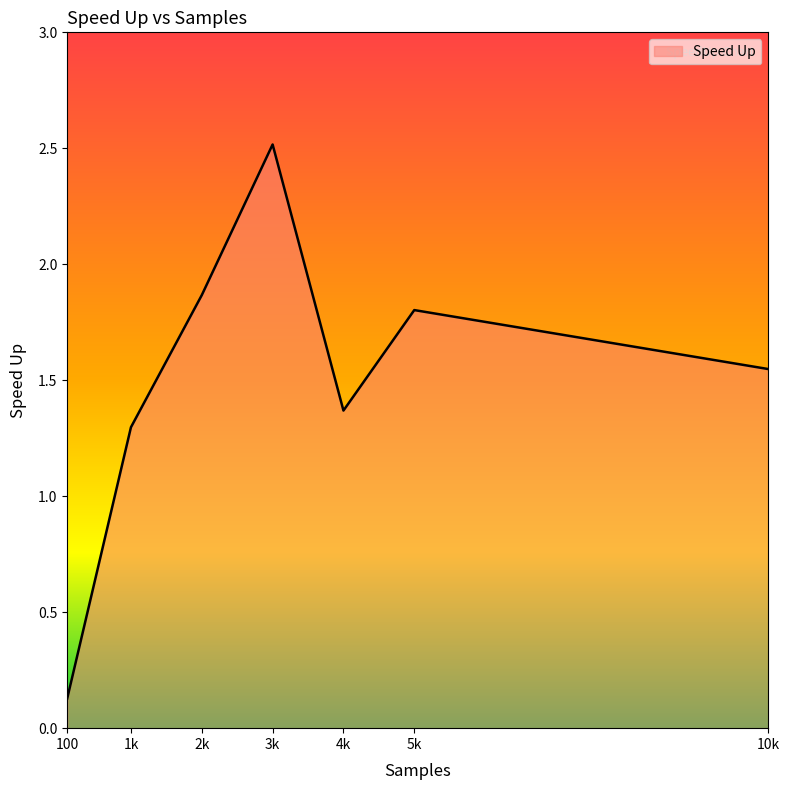

What is the difference between the values at 2k and 3k?

0.6